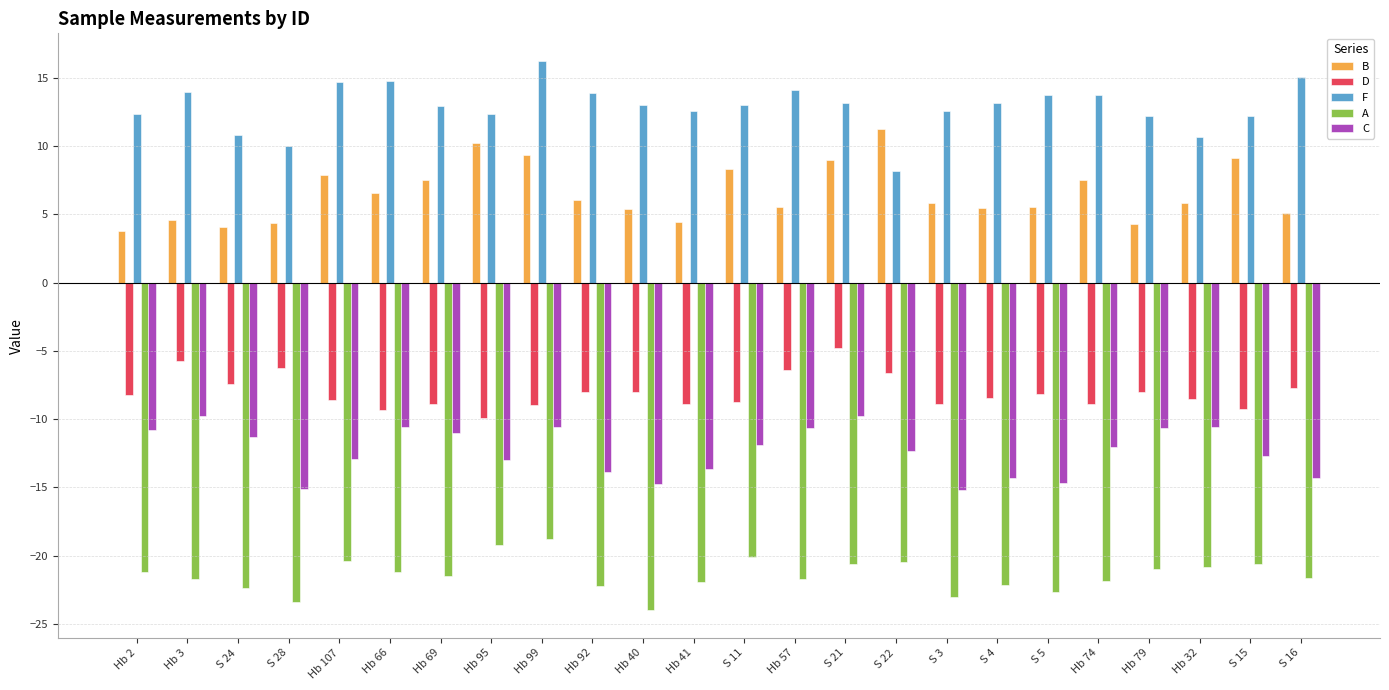

What value does the F series have at Hb 99?

16.2